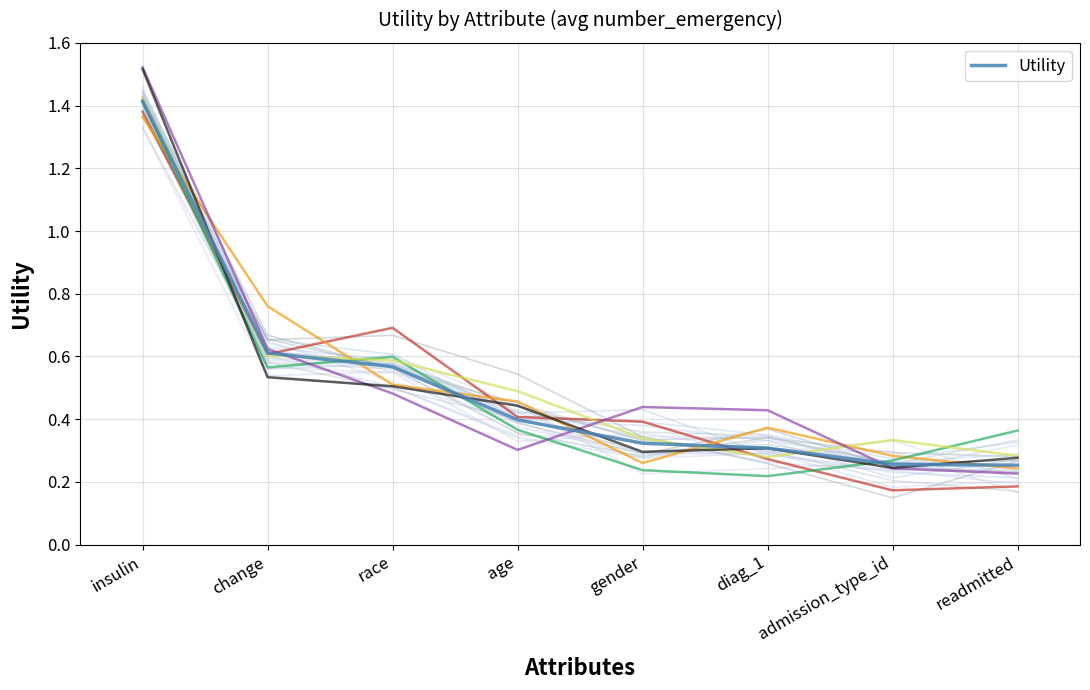

What is the label of the 6th point from the right?

race